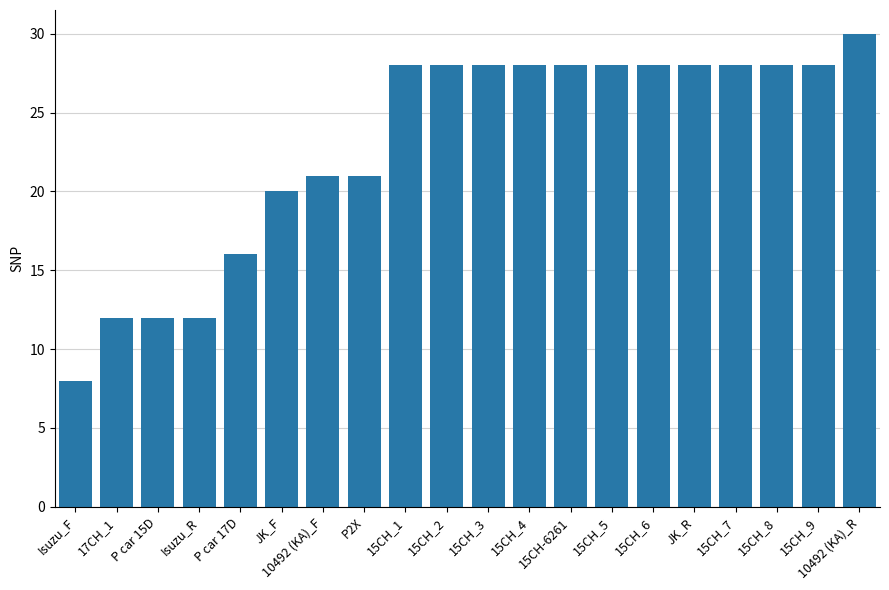

The value at Isuzu_R is 6. True or false?

False